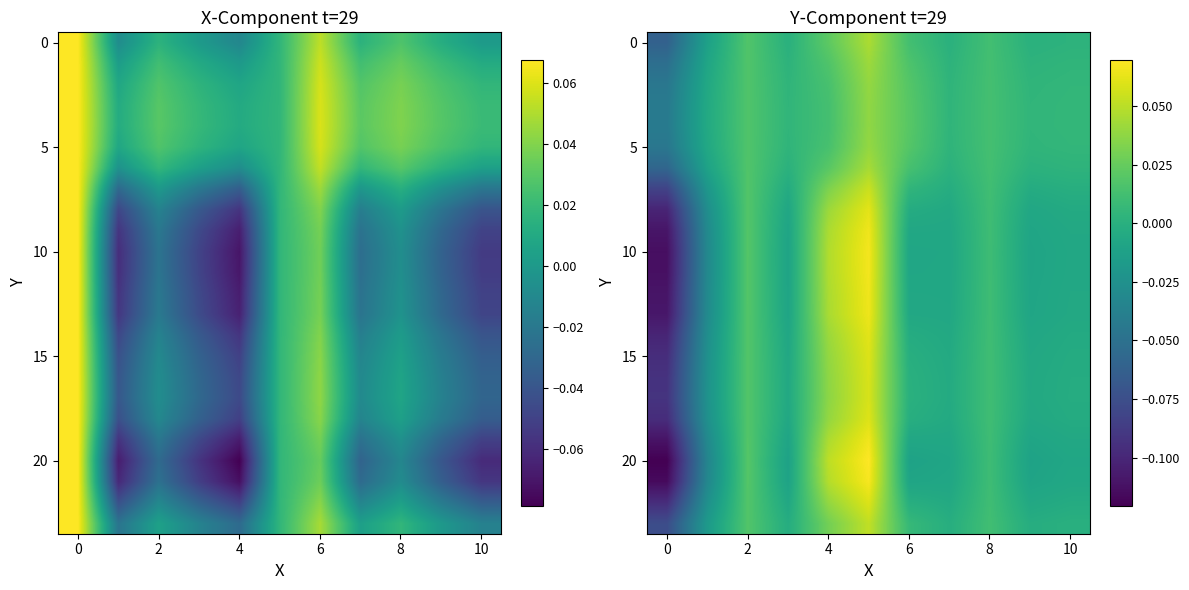

Count the number of data series in this chart.

24